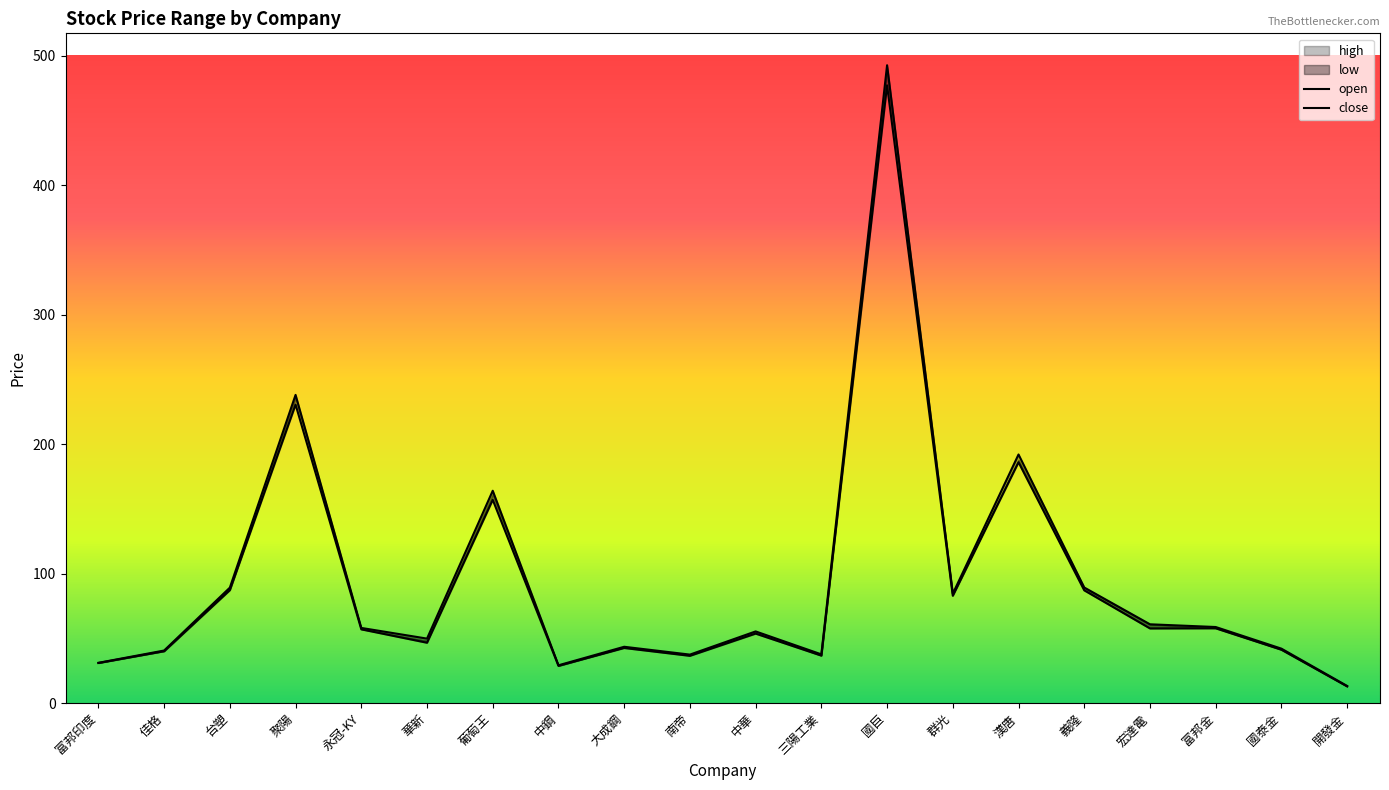

How many interior local peaks does the open series have?

6